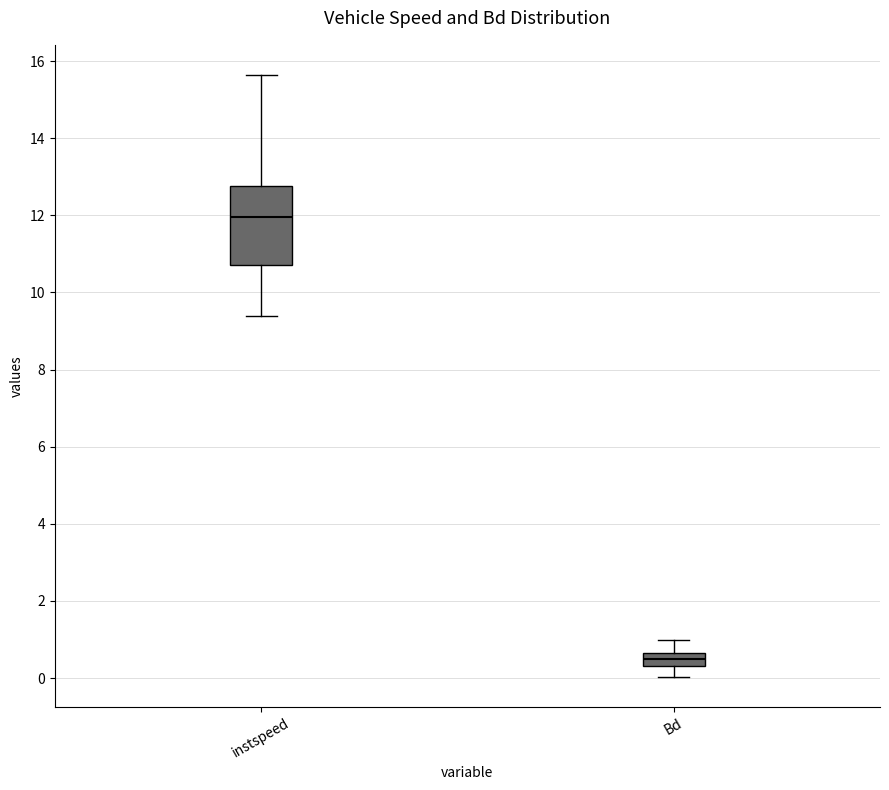

Reading left to right, transcribe this box plot: for each box, give where its median line is, the range the box spans, and where its two whiskers end, as read against the y-axis. The values are not printed on the chart, so give them approximately, as read against the axis.

instspeed: median 12.0, box 10.8 to 12.8, whiskers 9.4 to 15.6
Bd: median 0.4 (inside the box), box 0.4 to 0.6, whiskers 0.0 to 1.0